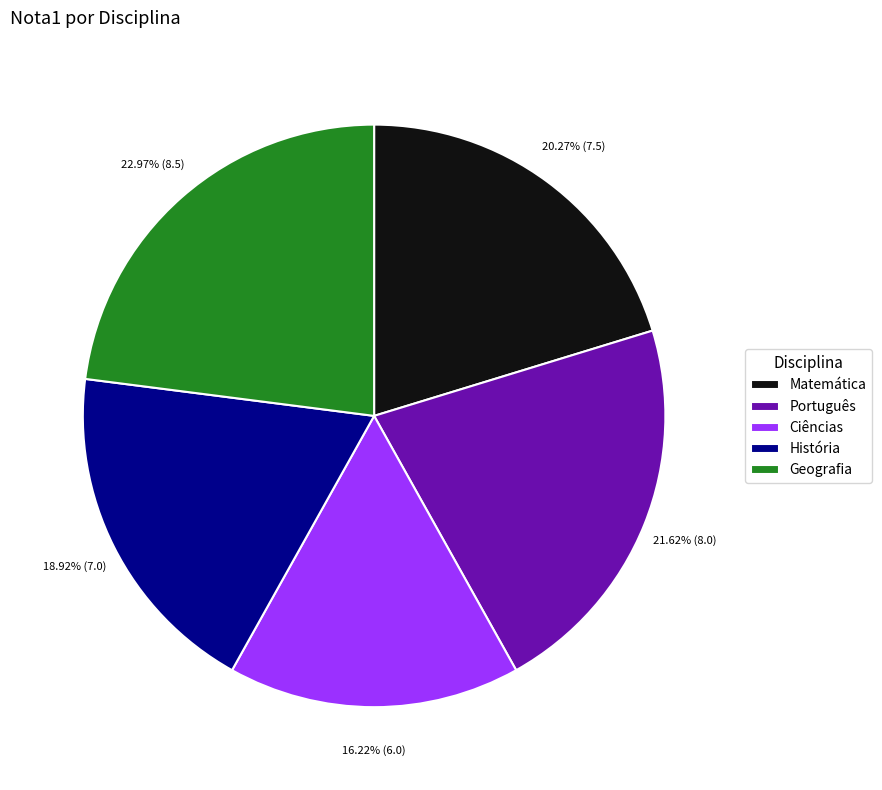

To the nearest percent, what is the combined percentage of História and Matemática?

39%